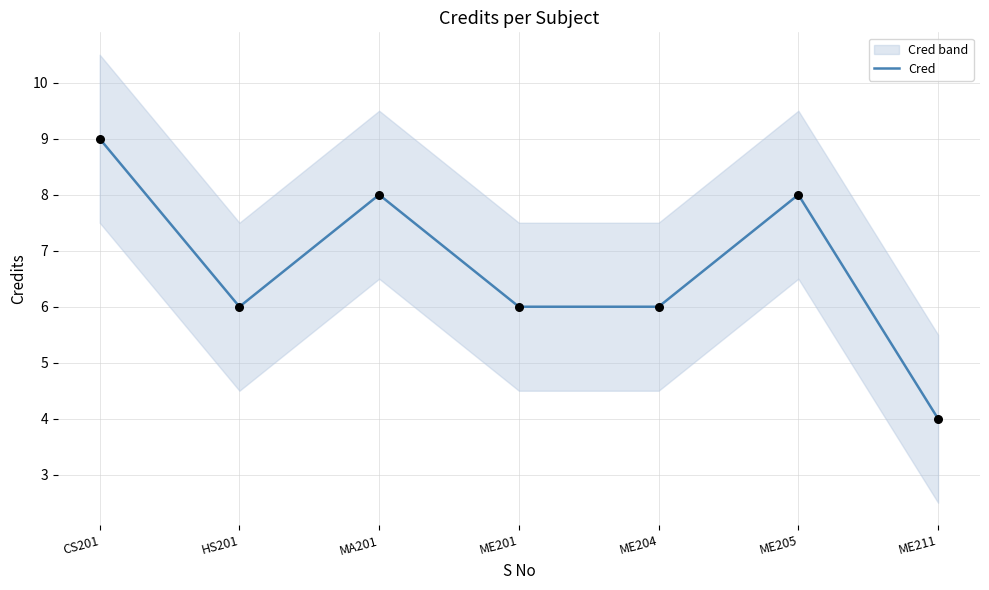

Approximately how many times larger is the value at ME211 compared to CS201?

0.4